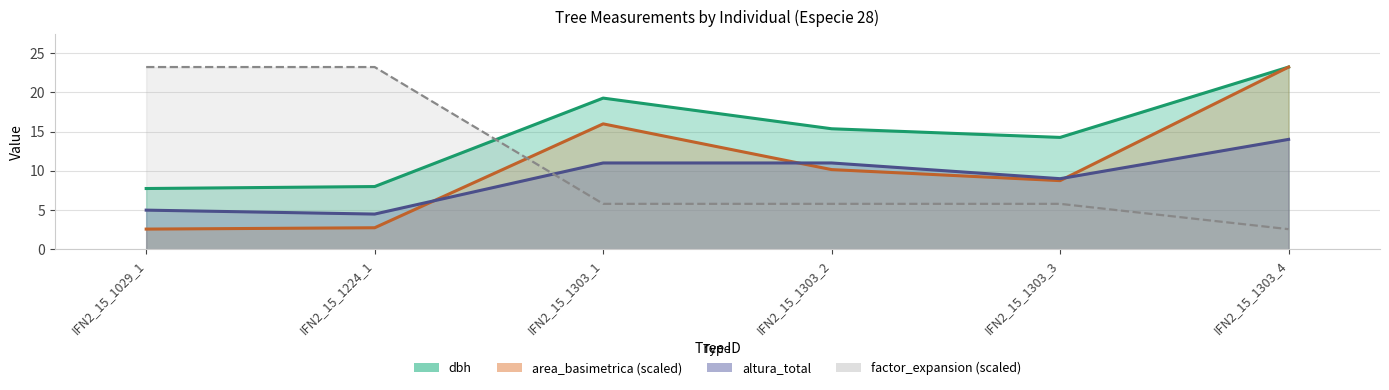

List the labels in order of factor_expansion value, largest first.

IFN2_15_1029_1, IFN2_15_1224_1, IFN2_15_1303_1, IFN2_15_1303_2, IFN2_15_1303_3, IFN2_15_1303_4